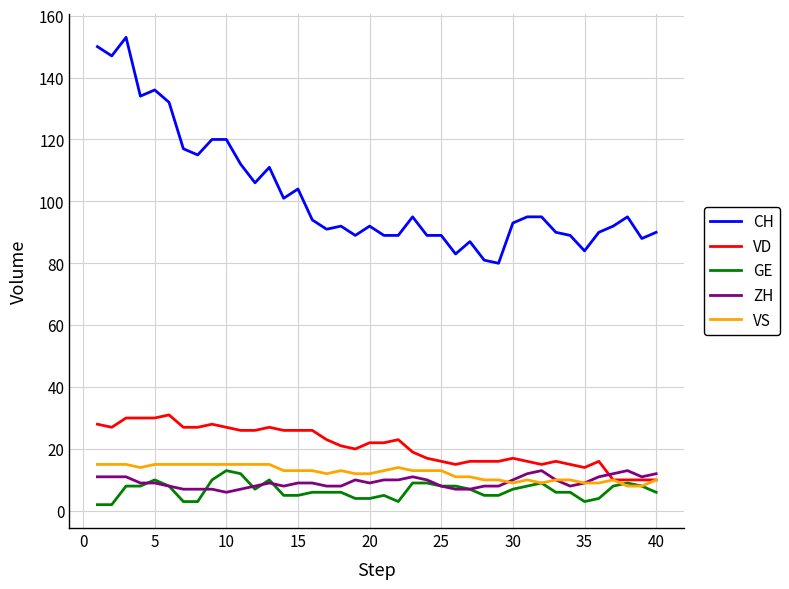

True or false: CH and VS intersect in this chart.

False